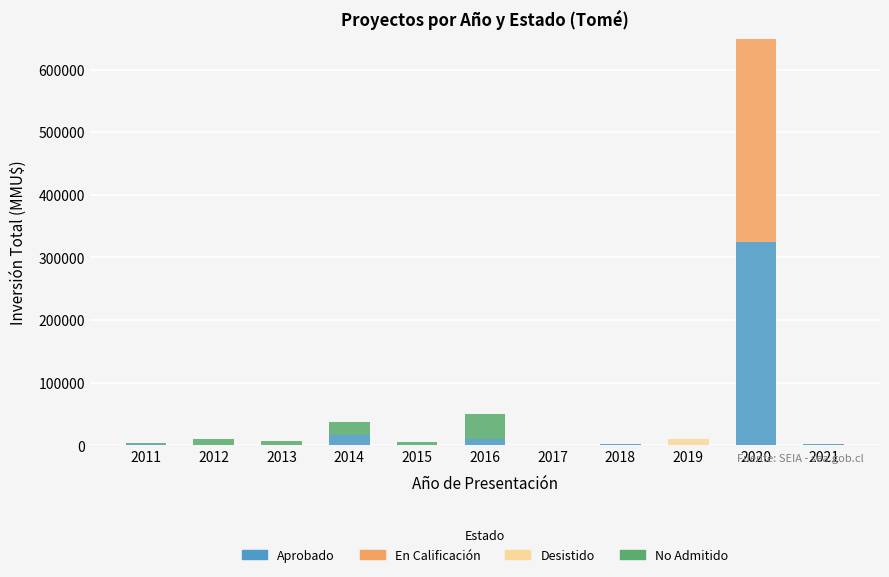

At which category is the sum across all series the highest?

2020